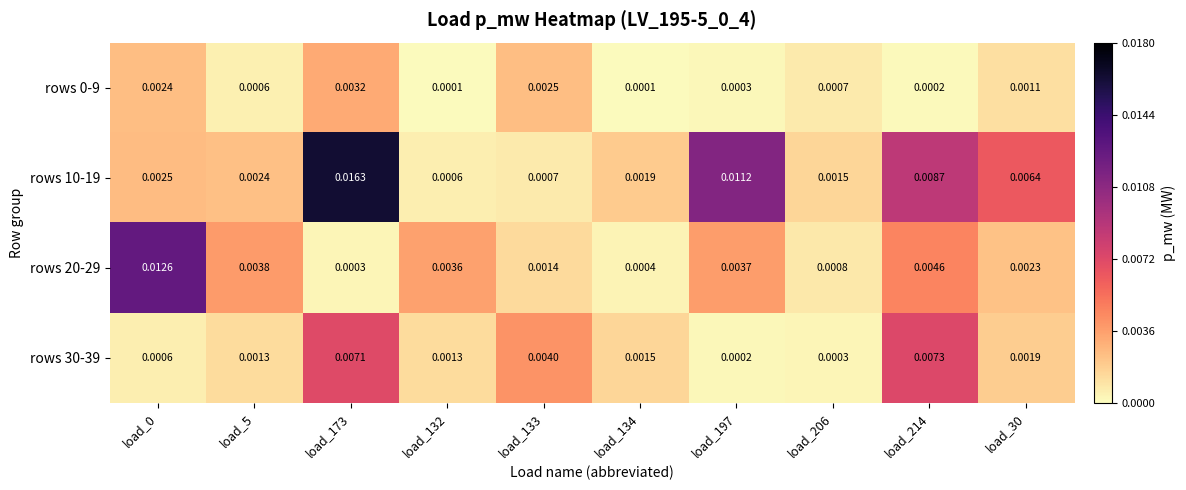

Is the value of rows 10-19 at load_0 greater than the value of rows 0-9 at load_197?

Yes